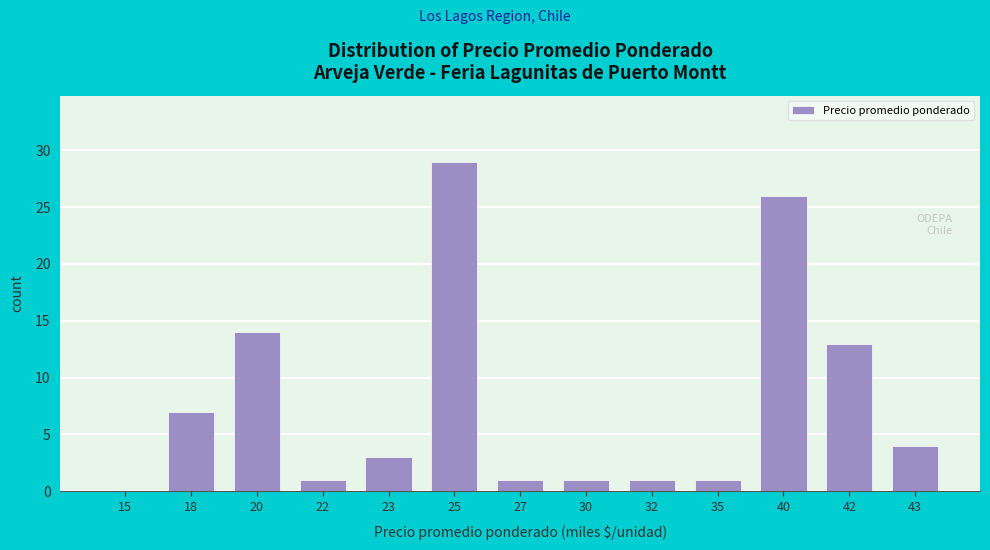

Reading right to left, what are all the values shown in this chart?

43=4	42=13	40=26	35=1	32=1	30=1	27=1	25=29	23=3	22=1	20=14	18=7	15=0